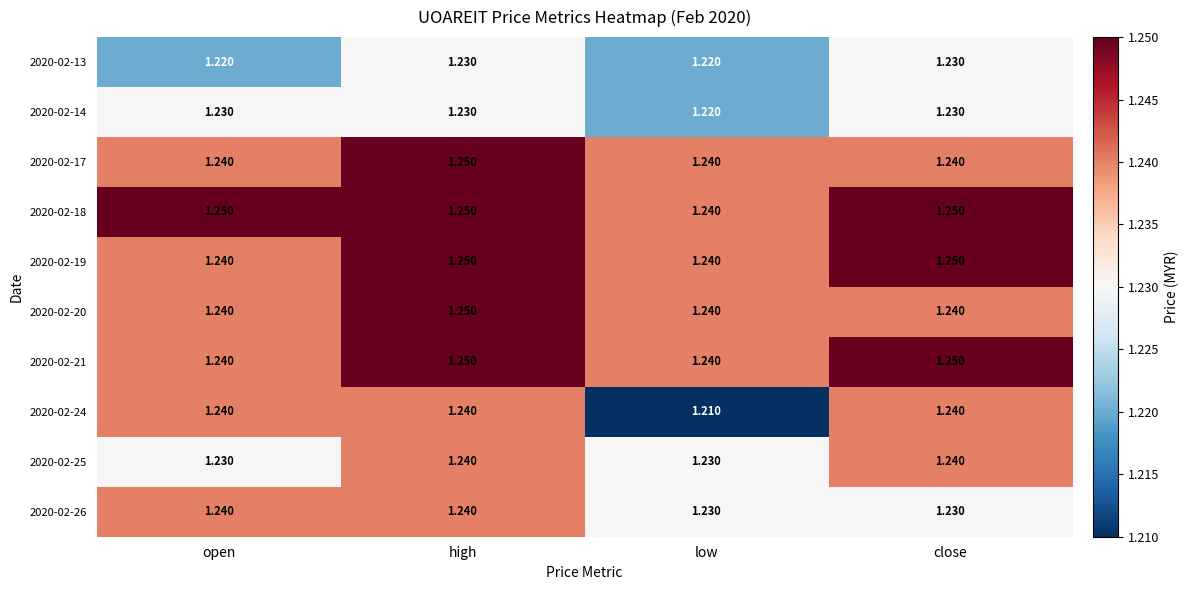

At which category does the chart reach its minimum across all series?

low